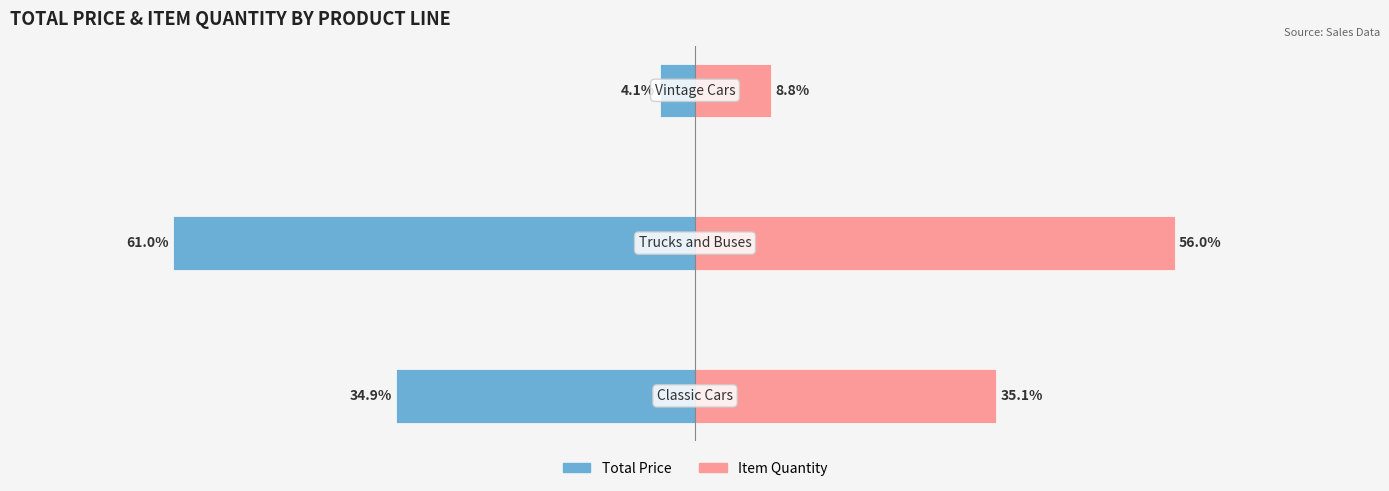

At which category is the sum across all series the highest?

2